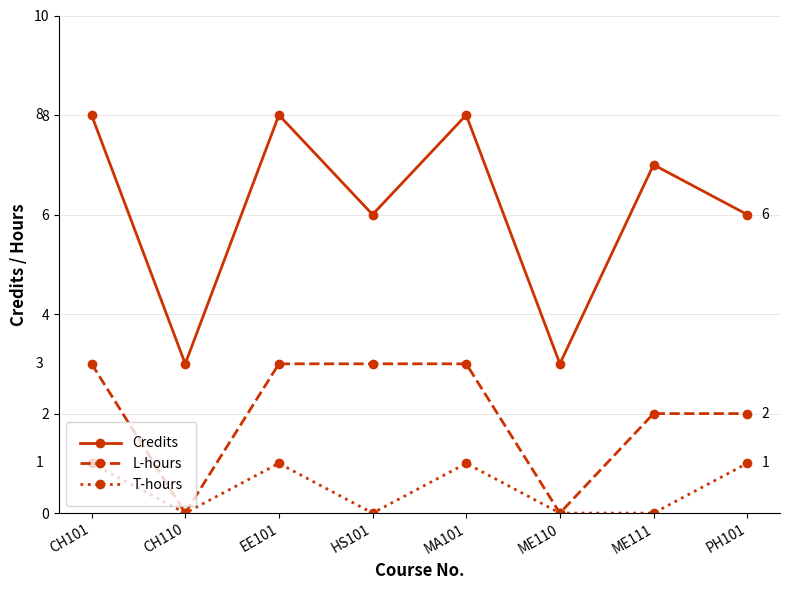

What position from the left is EE101?

3